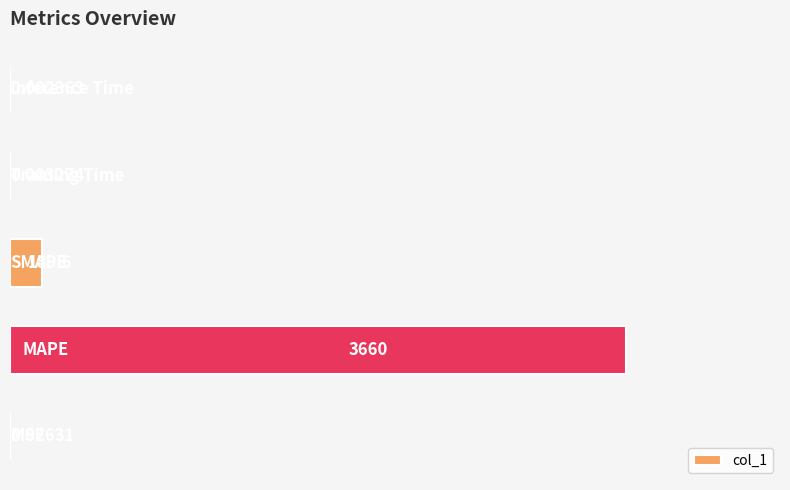

What is the sum of all values?

3849.2